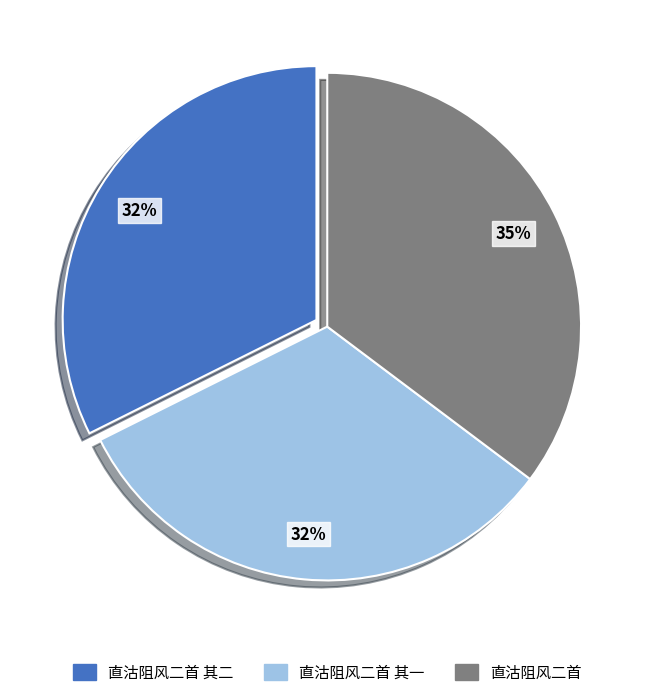

Is 直沽阻风二首 其二 the majority of the pie?

No